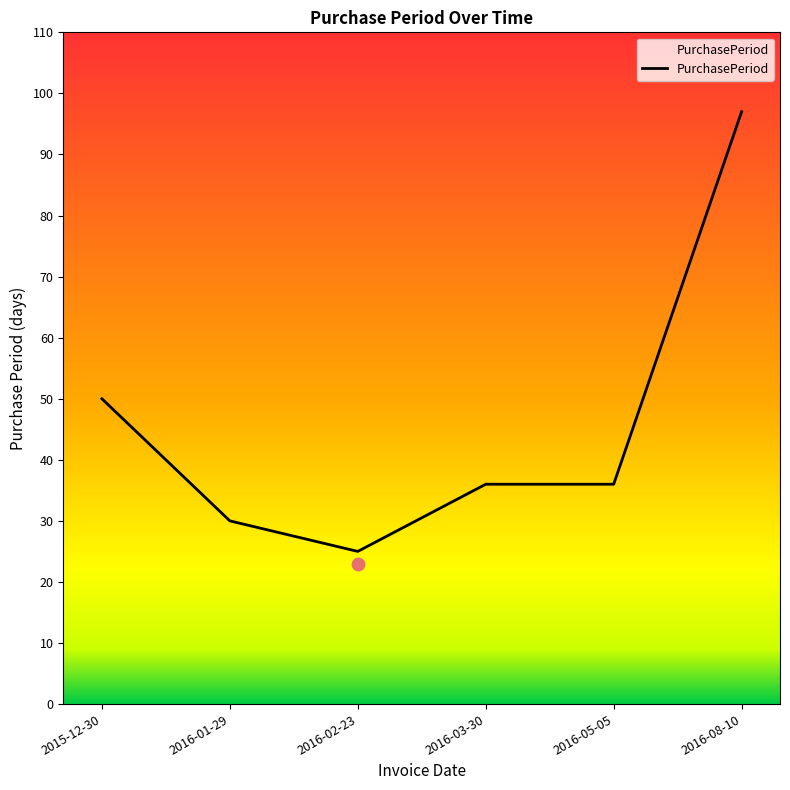

What is the change in value from 2016-02-23 to 2016-03-30?

+11